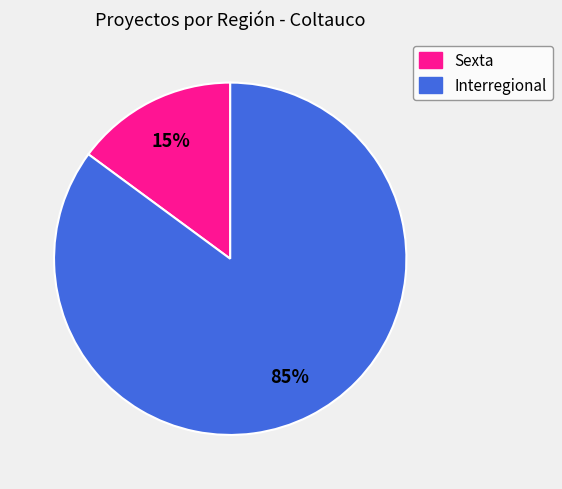

Which category accounts for the majority?

Interregional